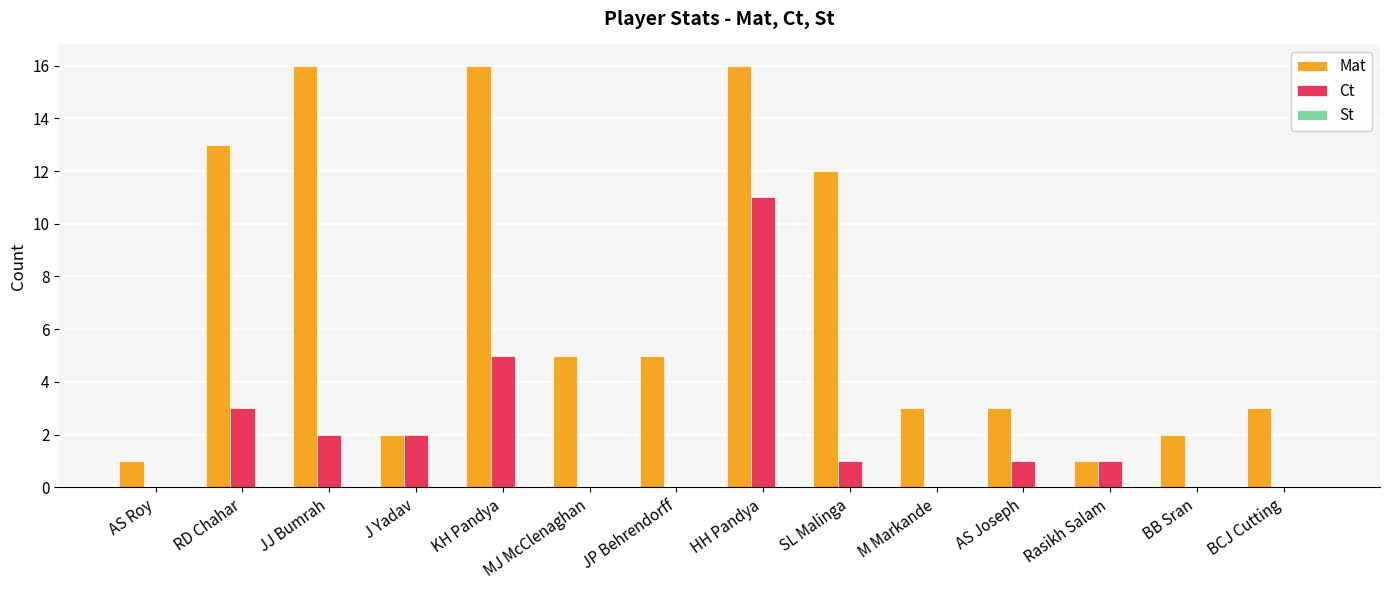

Which series has the largest total across all categories?

Mat